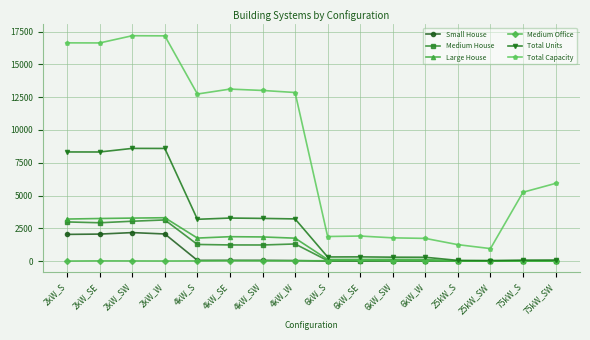

Between 2kW_SW and 4kW_W, which series saw the biggest shift?

Total Units